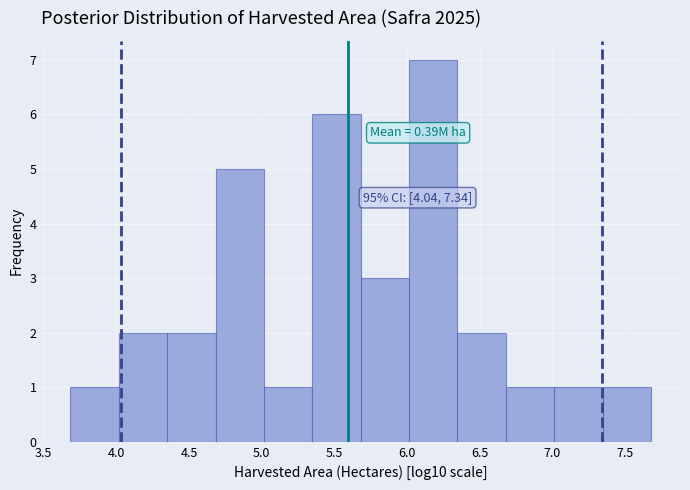

Which range on the x-axis has the tallest bar?

6.00 to 6.35